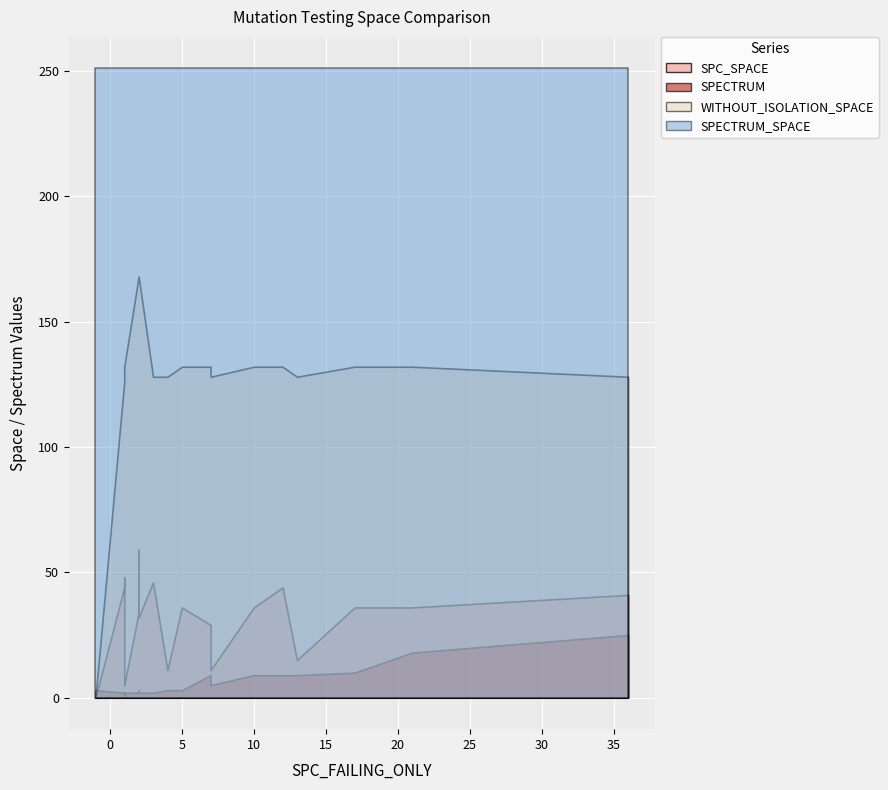

How many interior local valleys does the SPECTRUM series have?

4